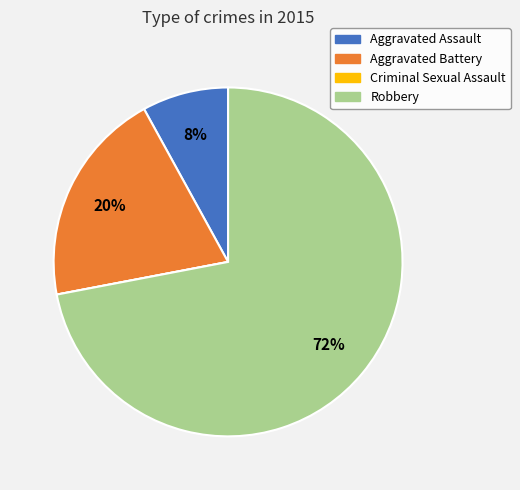

Which slice is the largest?

Robbery